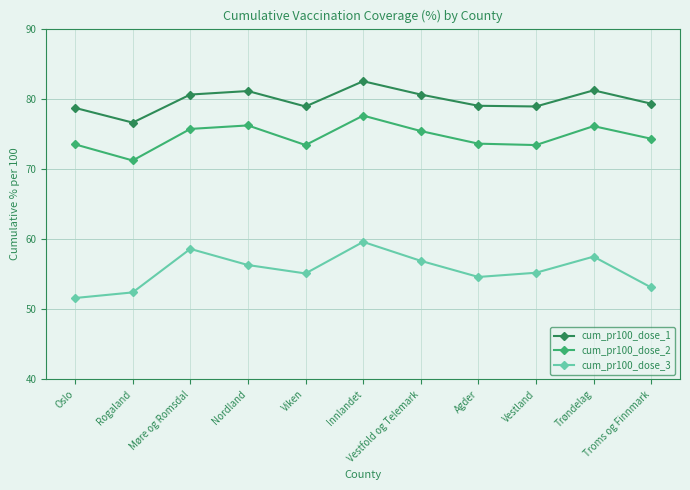

What is the sum of all cum_pr100_dose_2 values?

820.4